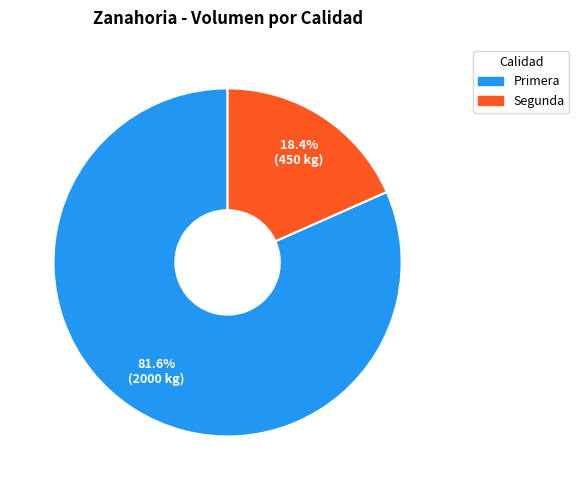

To the nearest percent, what is the difference between the Segunda and Primera slice percentages?

63%